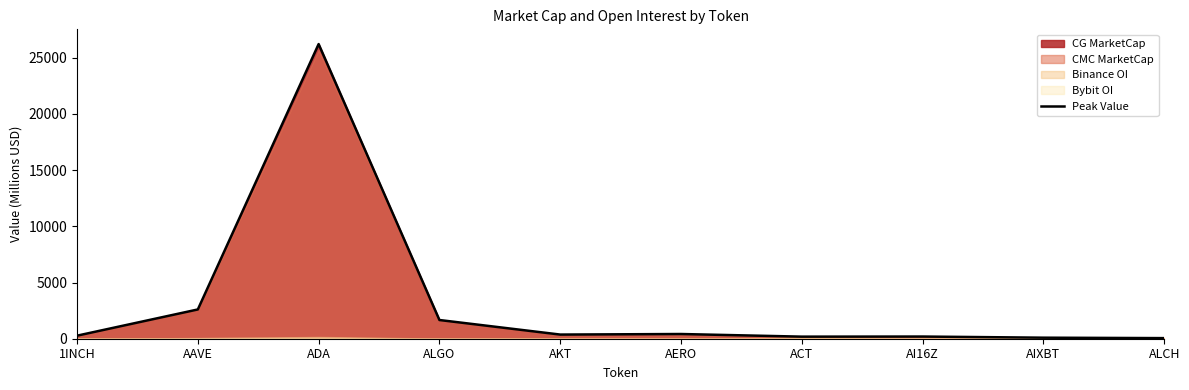

How many lines are shown in the chart?

1